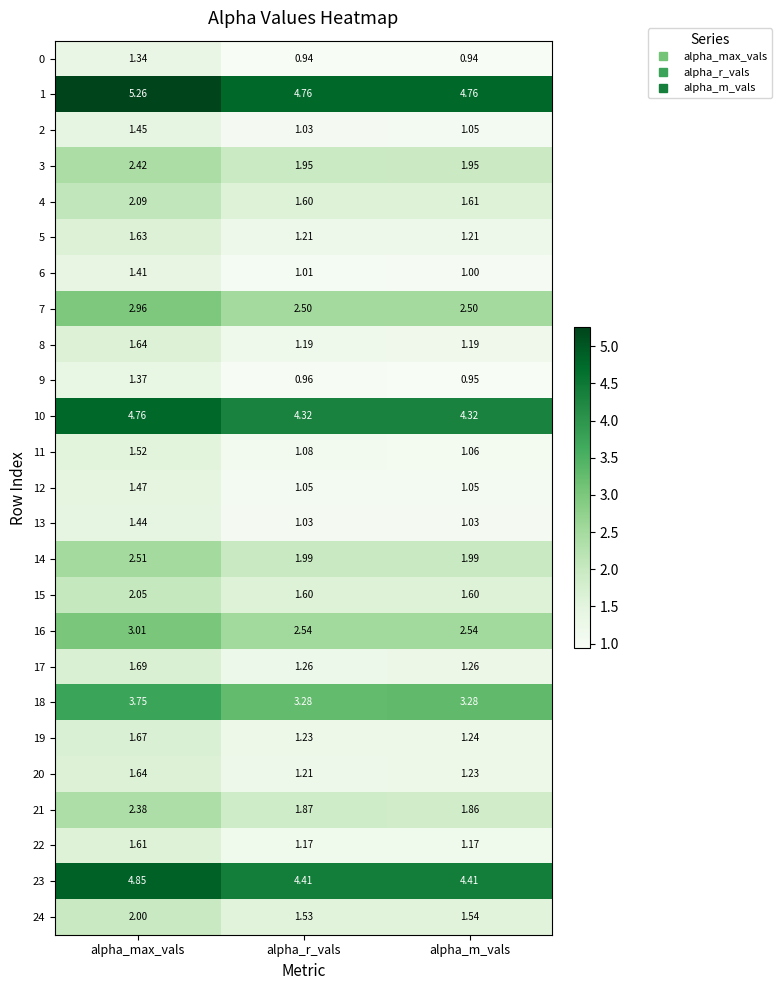

At which category is the sum across all series the highest?

alpha_max_vals